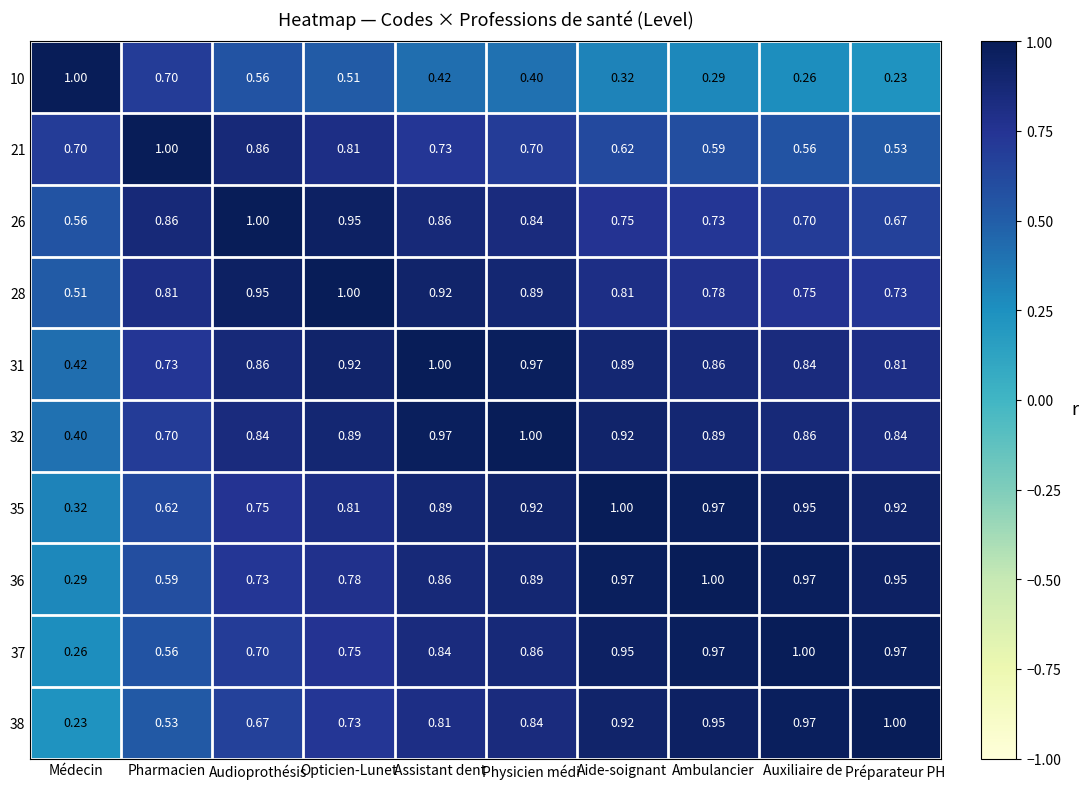

Which category has the highest value in the 32 series?

Physicien médi